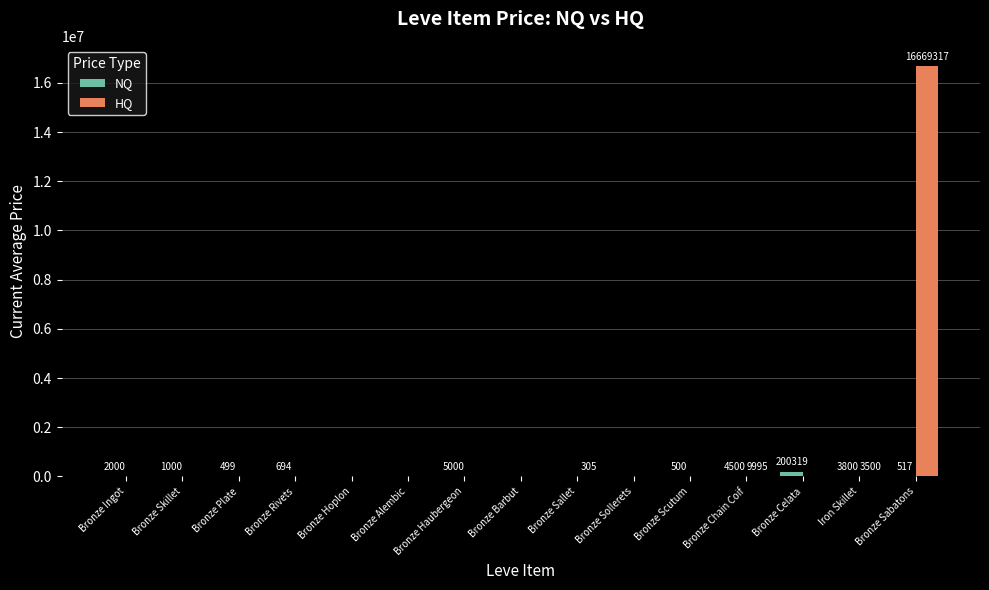

How many categories are shown in the chart?

15